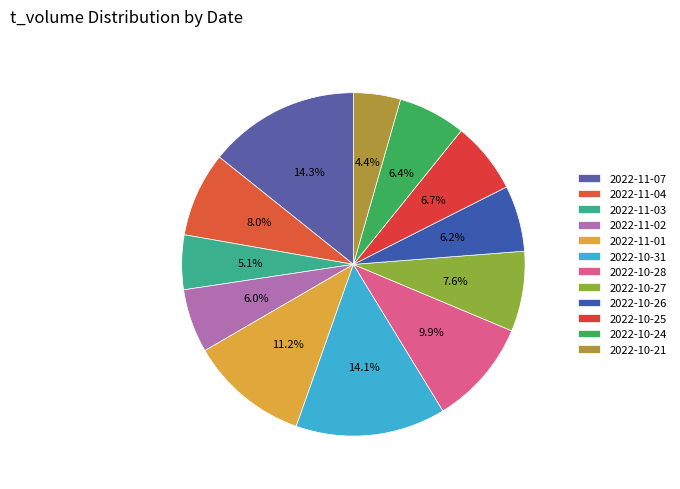

Count the number of slices in the pie.

12